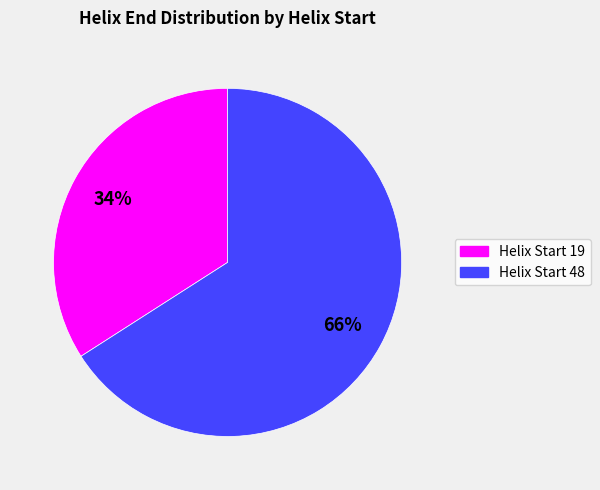

Is there a majority slice in this chart?

Yes